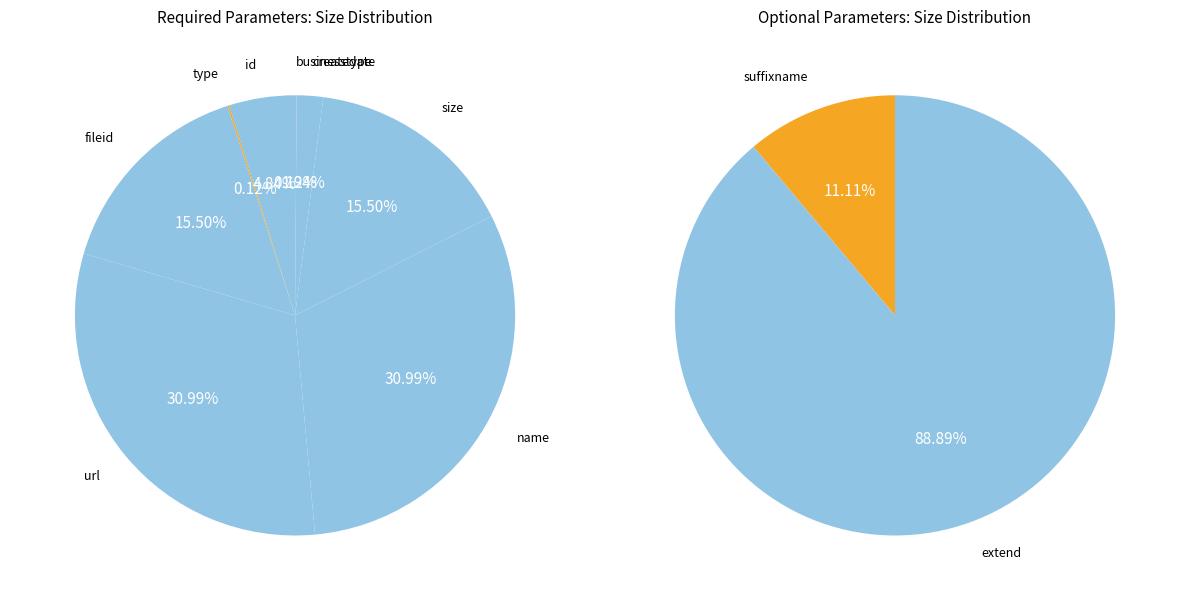

Does url represent more than half of the total?

No